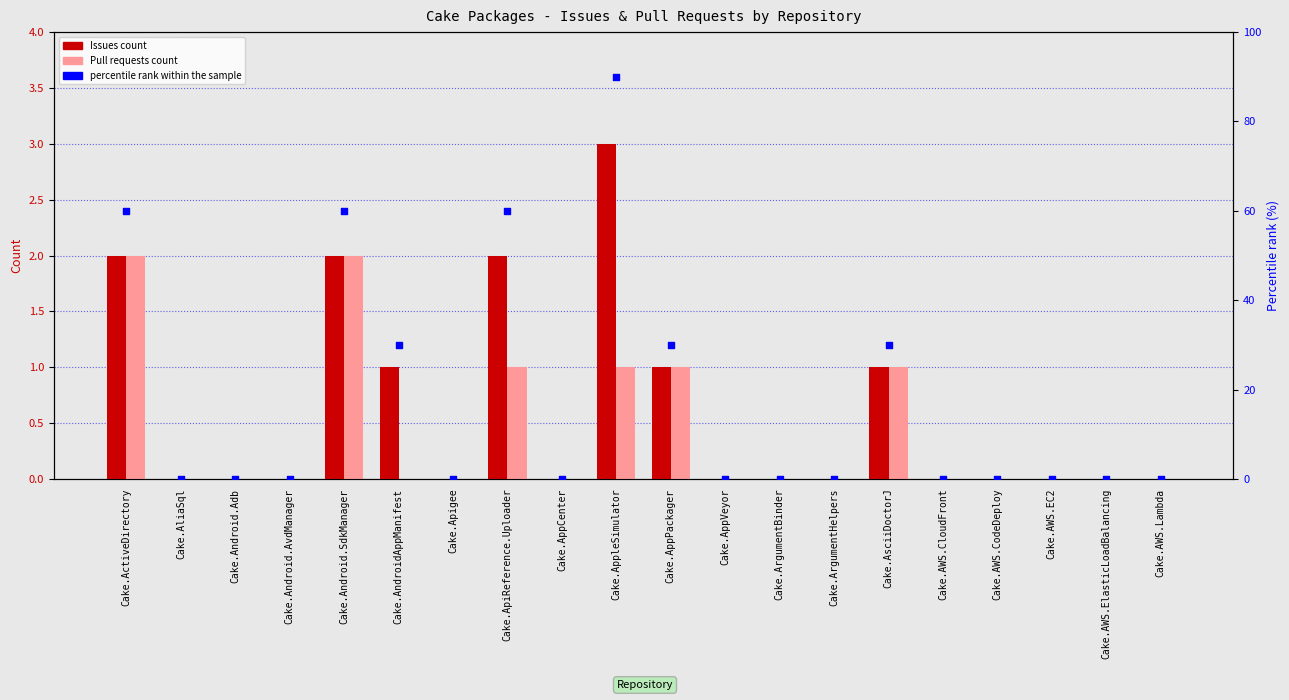

At how many categories does at least one series exceed 55?

4